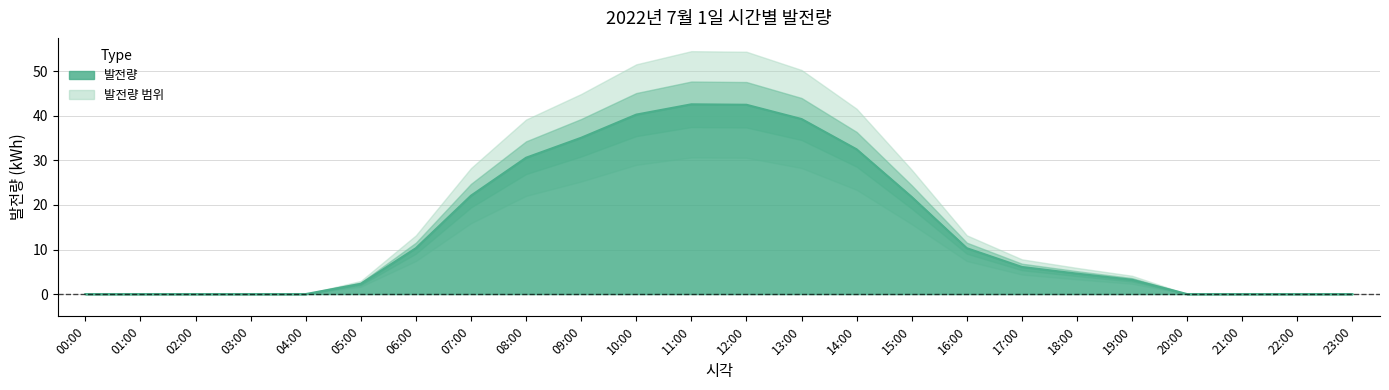

What is the value of the 17th point from the left?

10.3